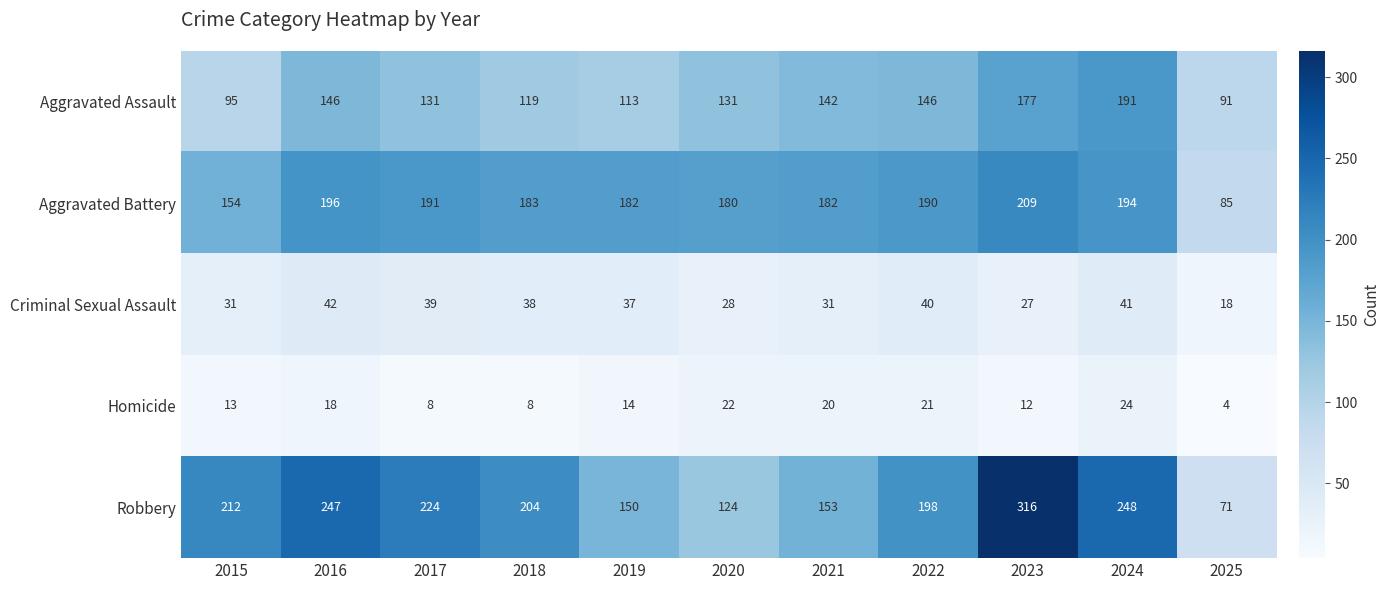

What is the average value of the Aggravated Battery series?

177